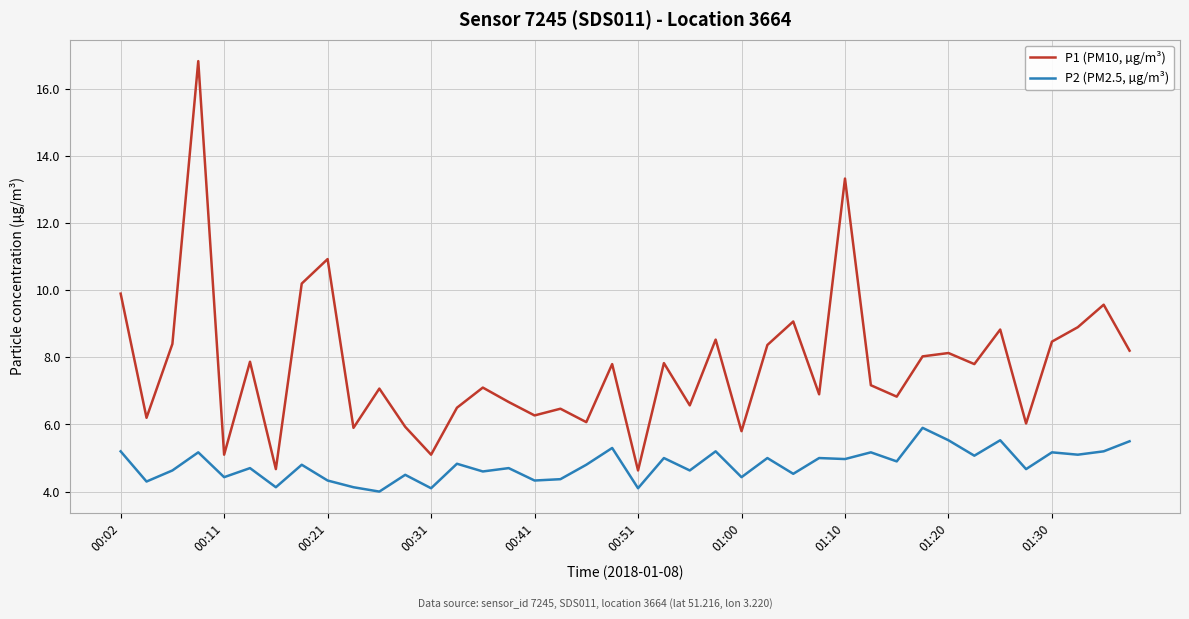

At how many categories does at least one series exceed 13?

2